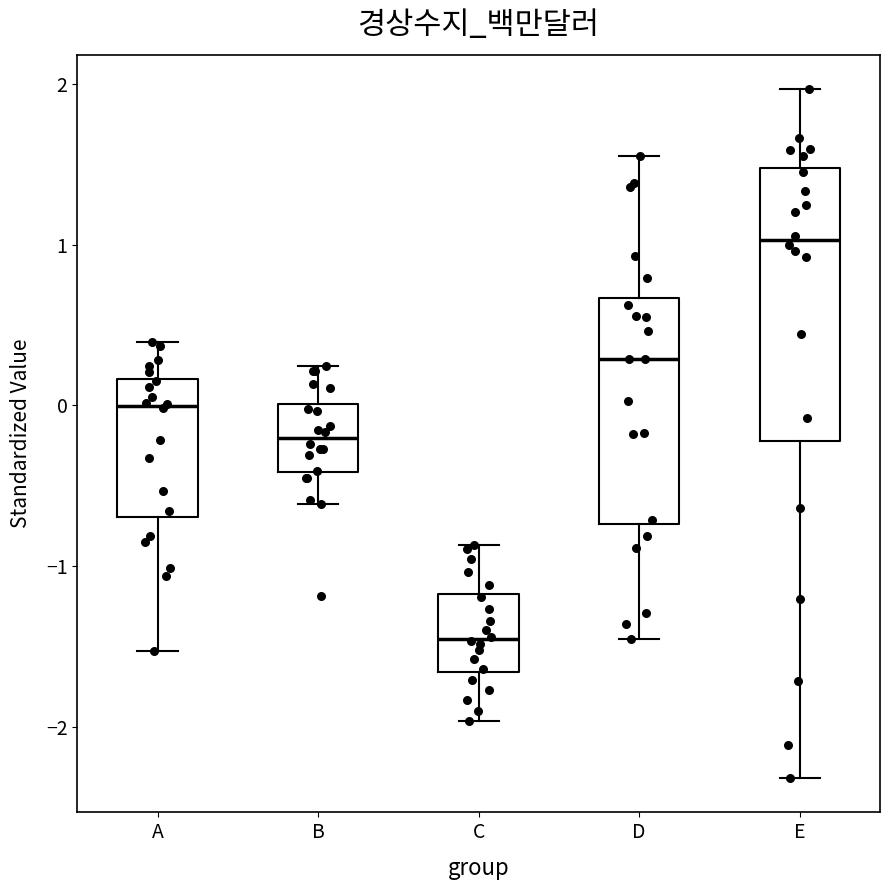

Which box's median line is the lowest?

C